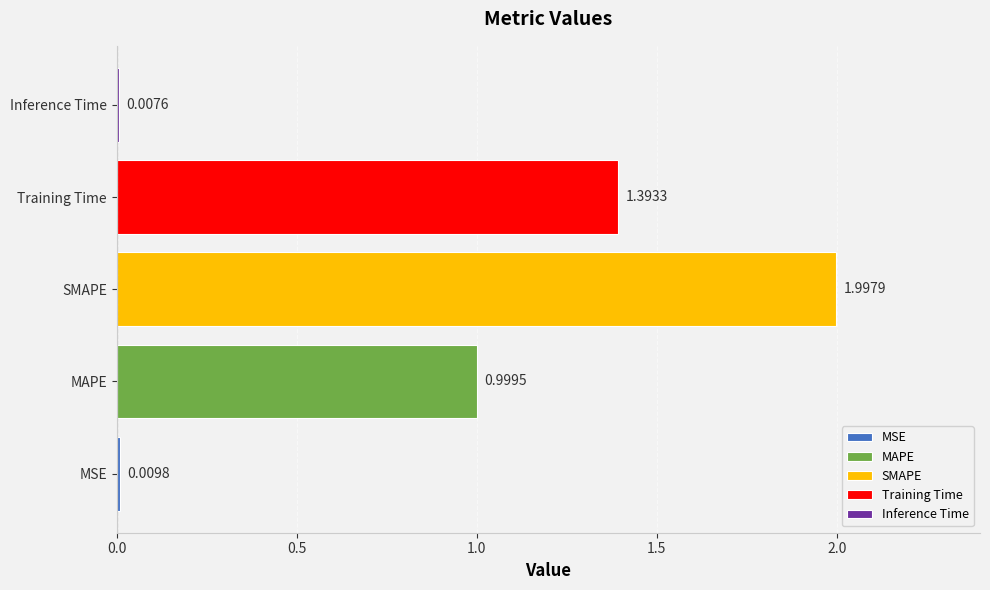

What is the spread (max minus min) of values at SMAPE?

2.0